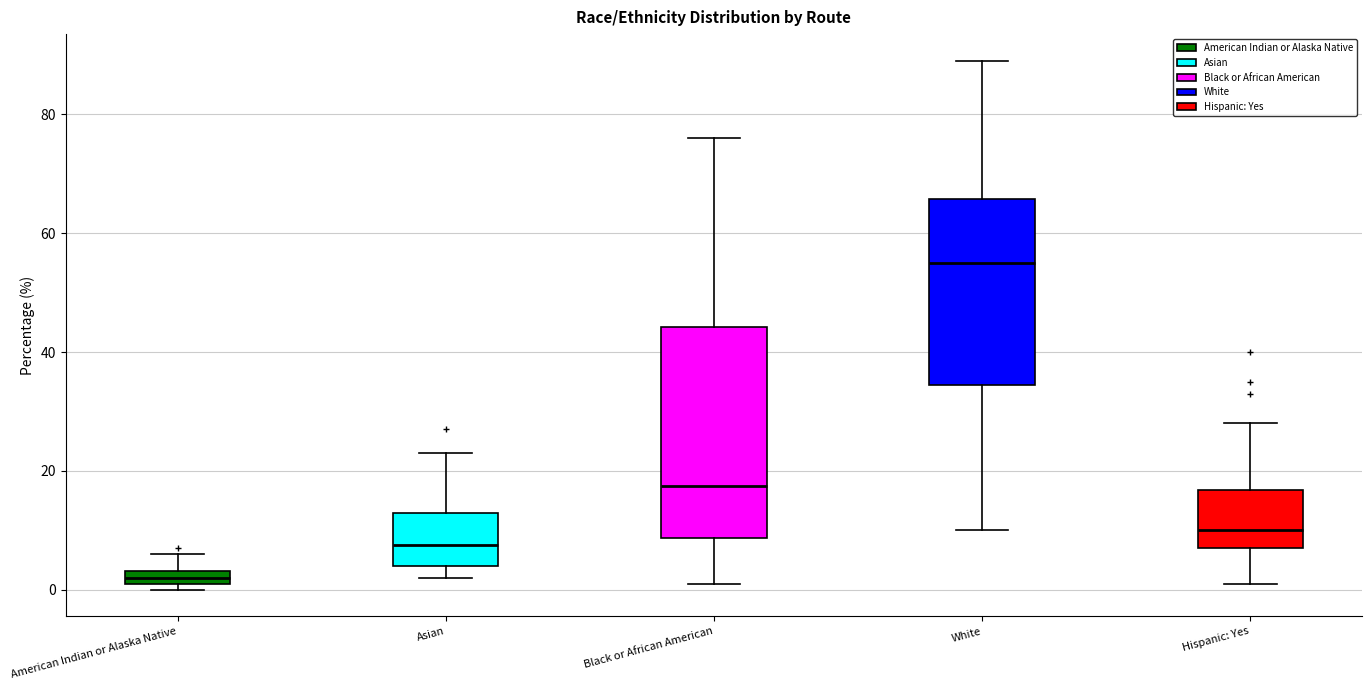

Which box's median line is the highest?

White